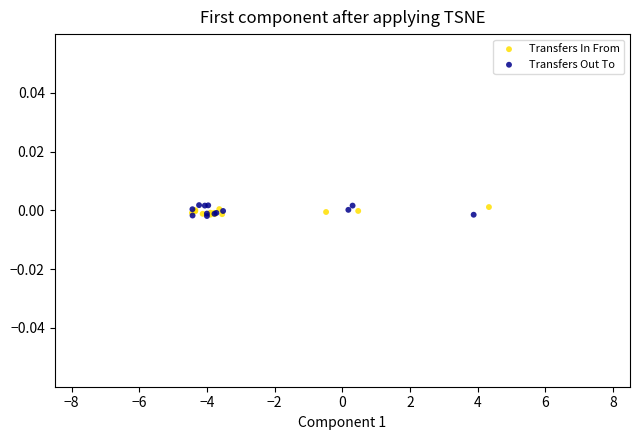

What are all the series names shown in the legend?

Transfers In From, Transfers Out To